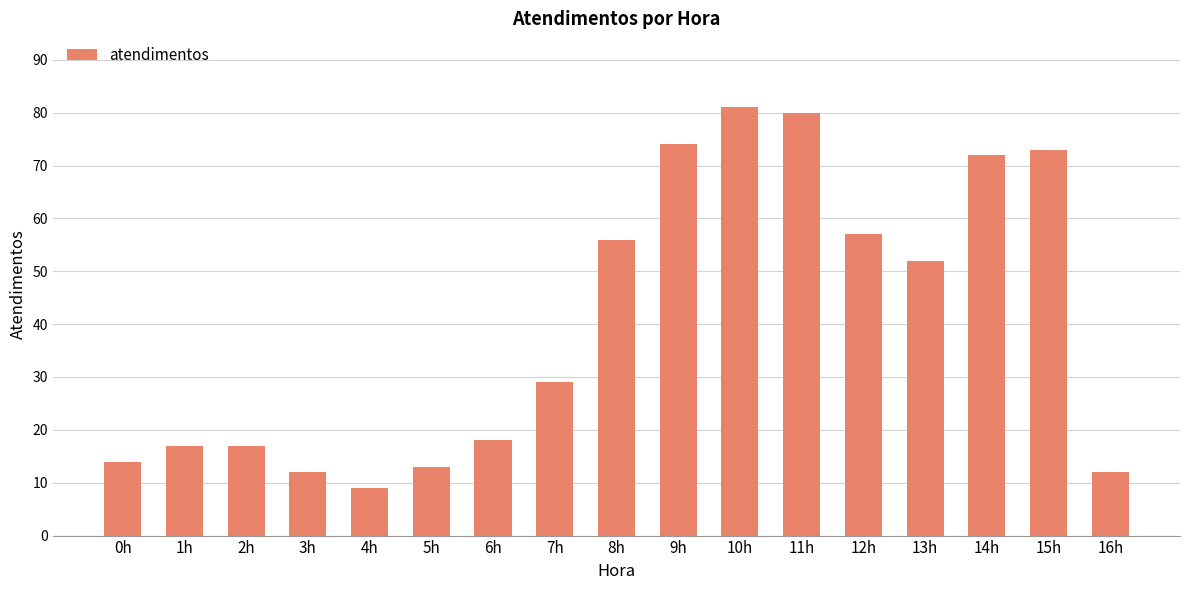

What is the change in value from 4h to 9h?

+65